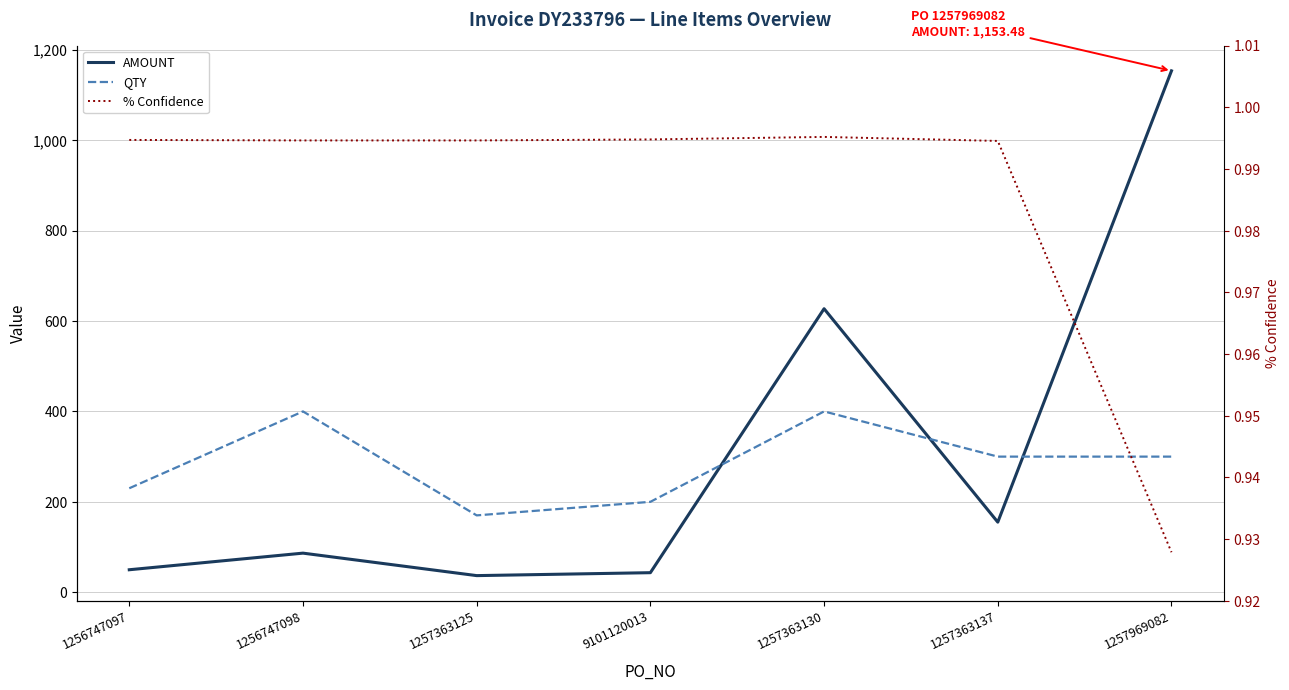

At which label is QTY closest to 285?

1257363137